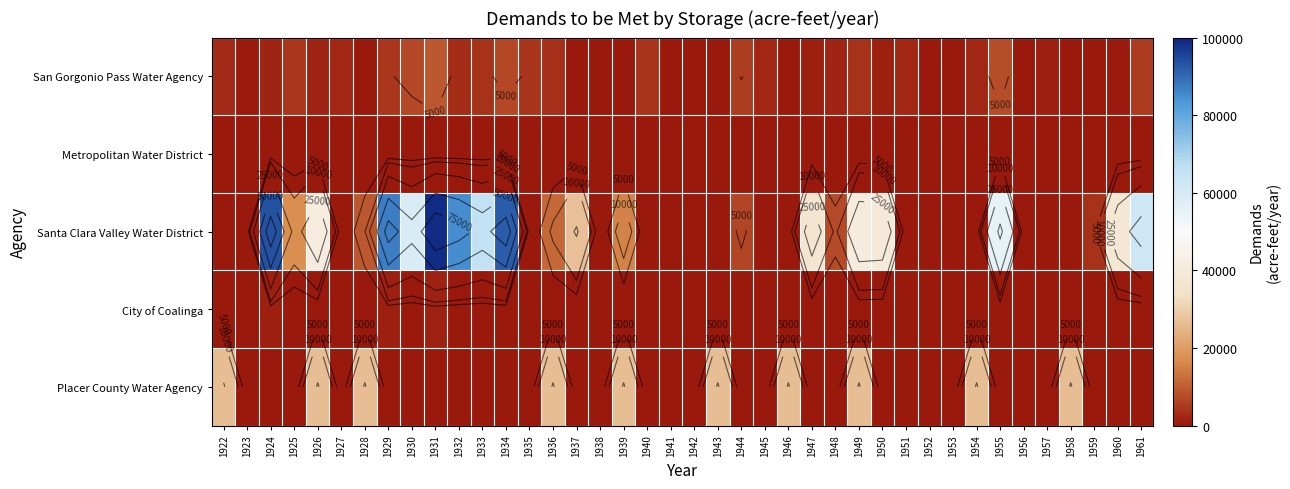

What is the average value of the Placer County Water Agency series?

6591.5